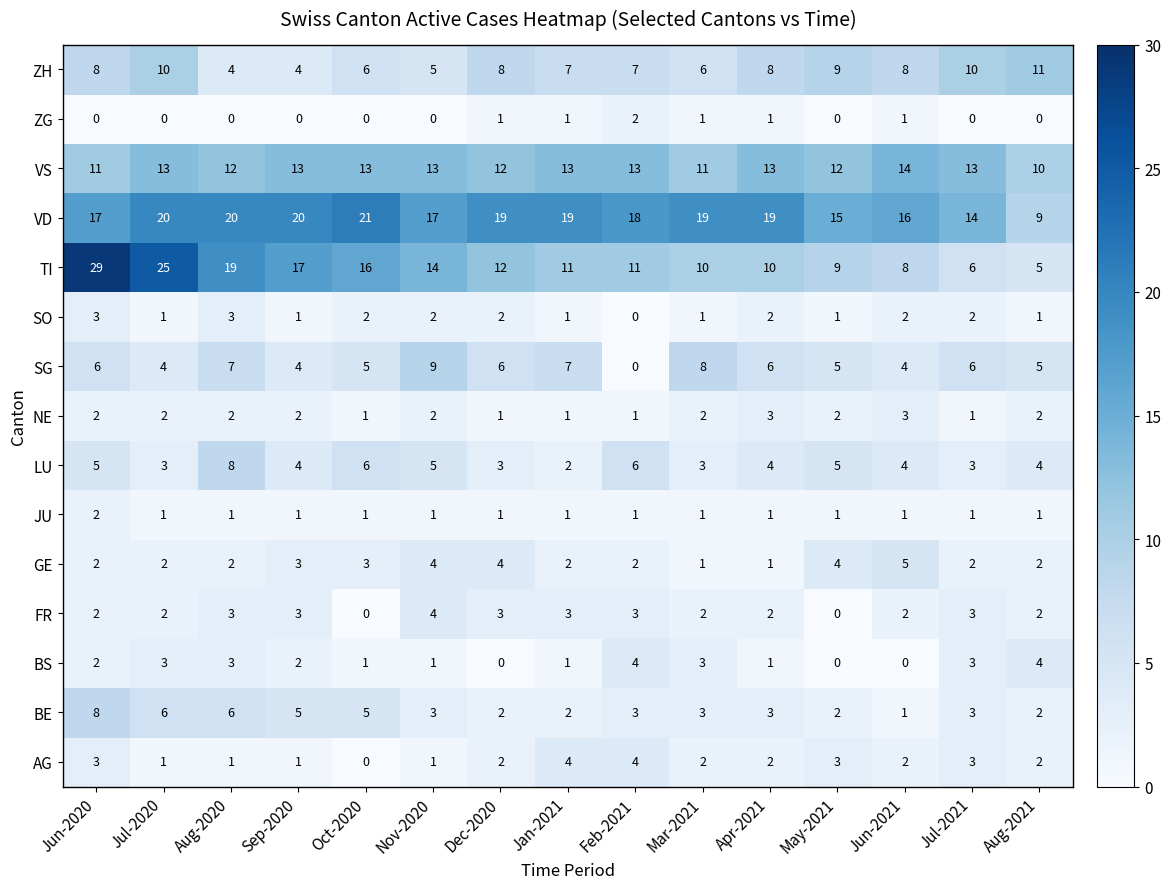

Between Sep-2020 and Aug-2021, which series saw the biggest shift?

TI